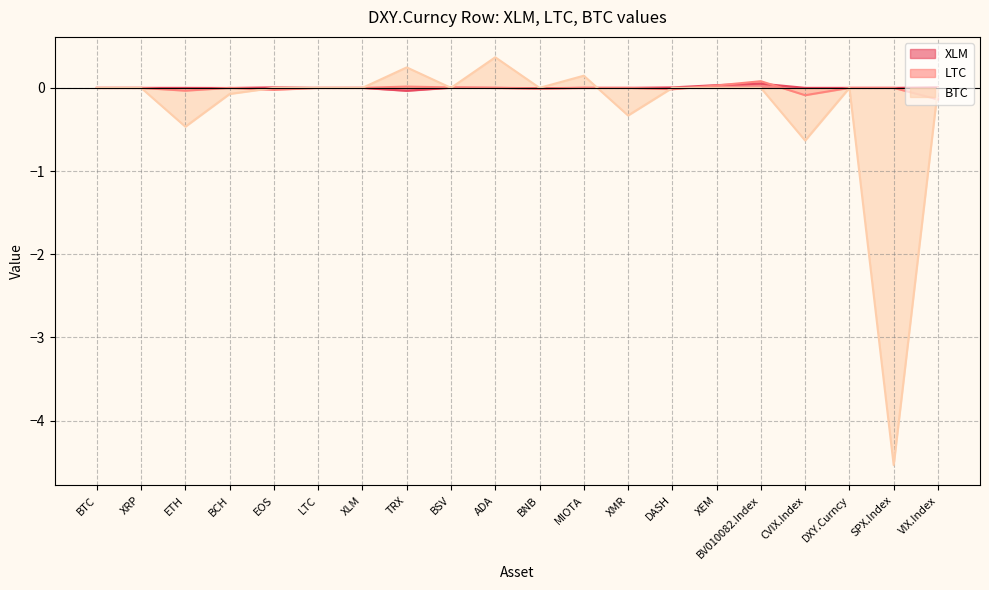

Reading left to right, extract all data points from this chart.

XLM: BTC=0.0	XRP=0.0	ETH=0.0	BCH=-0.0	EOS=0.0	LTC=0.0	XLM=0.0	TRX=-0.0	BSV=0.0	ADA=0.0	BNB=-0.0	MIOTA=0.0	XMR=0.0	DASH=0.0	XEM=0.0	BV010082.Index=0.1	CVIX.Index=0.0	DXY.Curncy=0.0	SPX.Index=0.0	VIX.Index=0.0
LTC: BTC=0.0	XRP=0.0	ETH=-0.0	BCH=0.0	EOS=-0.0	LTC=0.0	XLM=0.0	TRX=0.0	BSV=0.0	ADA=0.0	BNB=-0.0	MIOTA=0.0	XMR=0.0	DASH=-0.0	XEM=0.0	BV010082.Index=0.1	CVIX.Index=-0.1	DXY.Curncy=0.0	SPX.Index=0.0	VIX.Index=-0.1
BTC: BTC=0.0	XRP=0.0	ETH=-0.5	BCH=-0.1	EOS=0.0	LTC=0.0	XLM=0.0	TRX=0.2	BSV=0.0	ADA=0.4	BNB=0.0	MIOTA=0.1	XMR=-0.3	DASH=0.0	XEM=0.0	BV010082.Index=0.0	CVIX.Index=-0.6	DXY.Curncy=0.0	SPX.Index=-4.5	VIX.Index=0.0